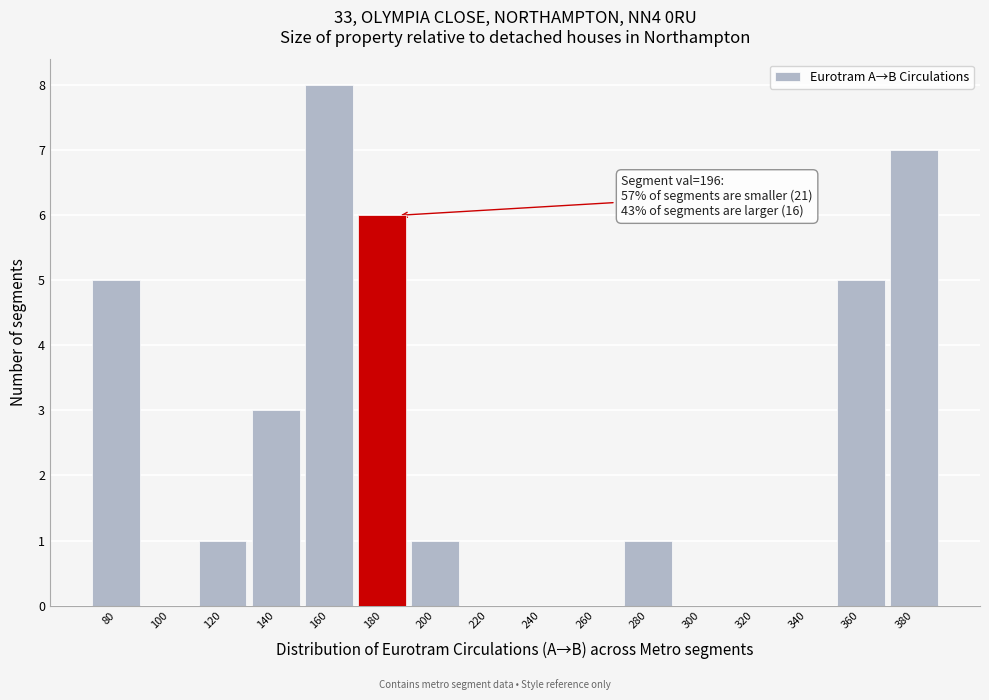

Reading left to right, list all the values displayed in this chart.

80=5	100=0	120=1	140=3	160=8	180=6	200=1	220=0	240=0	260=0	280=1	300=0	320=0	340=0	360=5	380=7